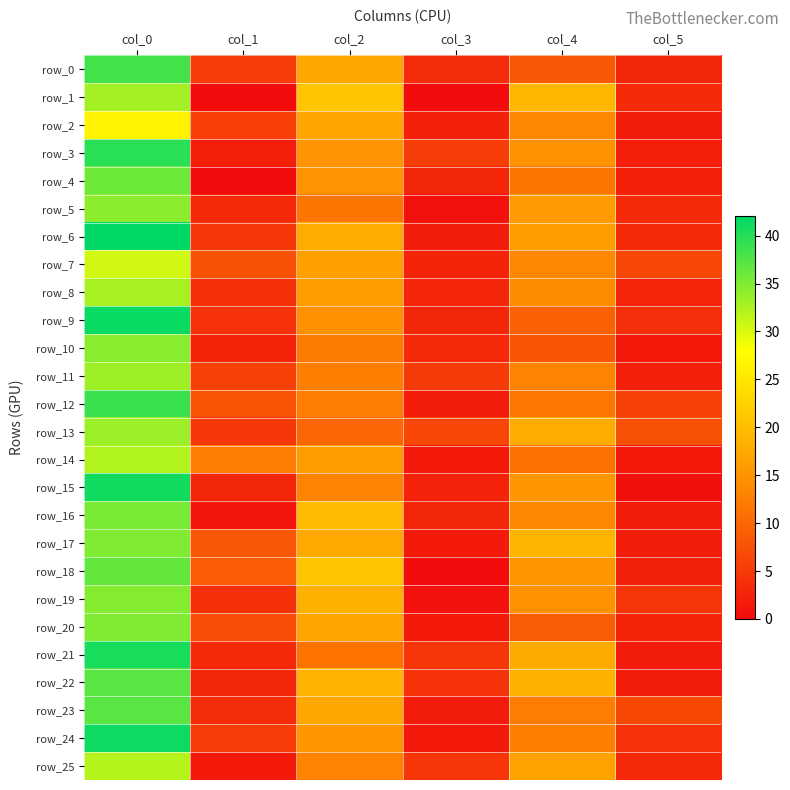

Between col_1 and col_3, which series saw the biggest shift?

row_14